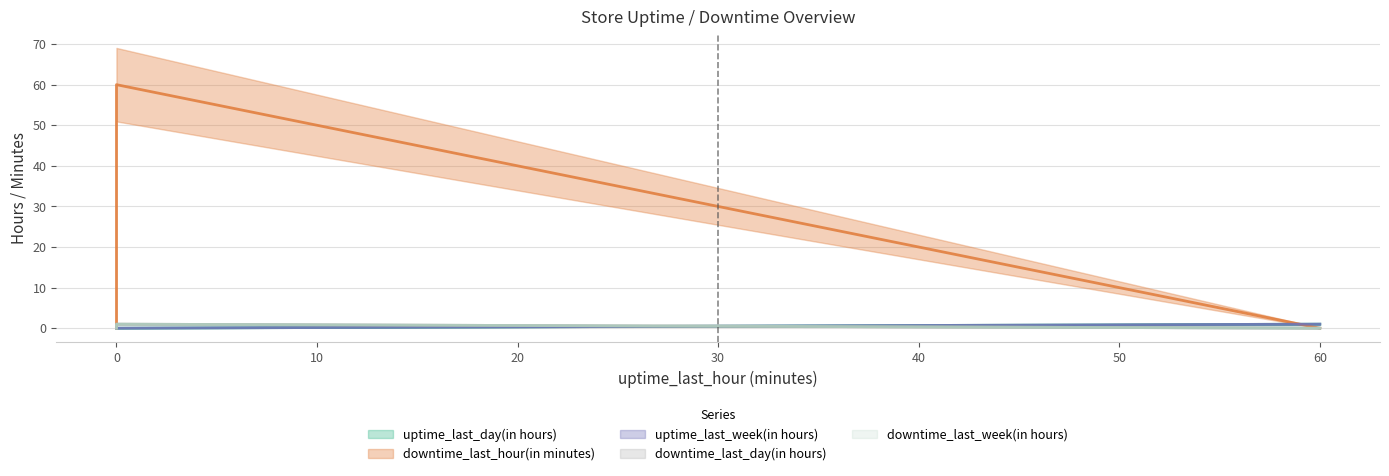

How many values in downtime_last_week(in hours) are above zero?

1